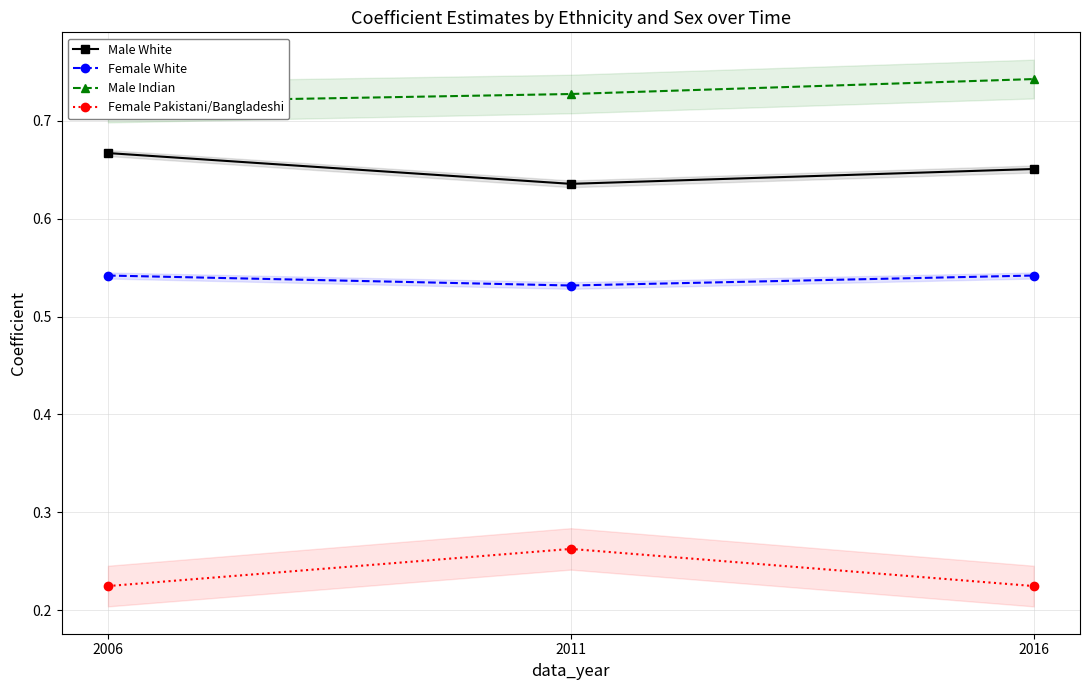

Which category has the highest value in the Female Pakistani/Bangladeshi series?

2011